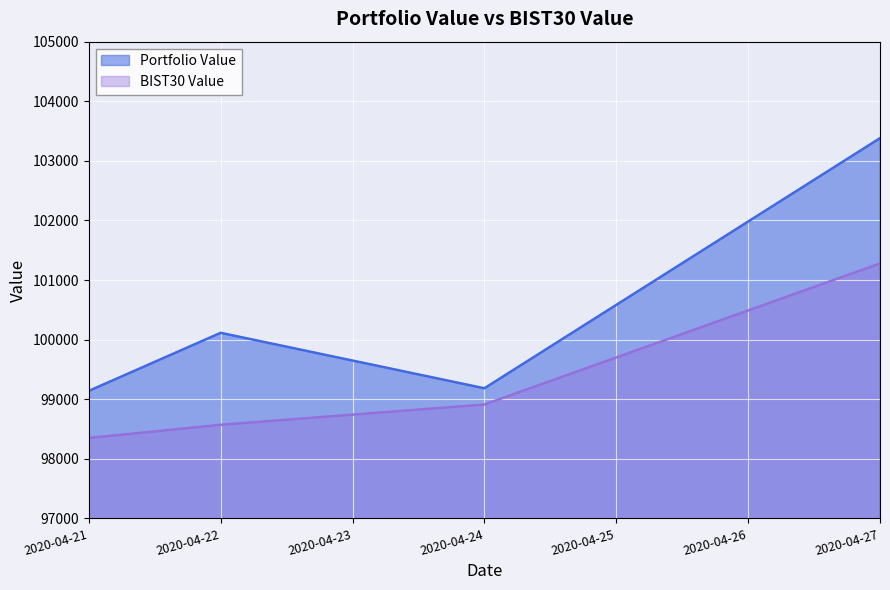

True or false: Portfolio Value has more than 2 points higher than both neighbors.

False